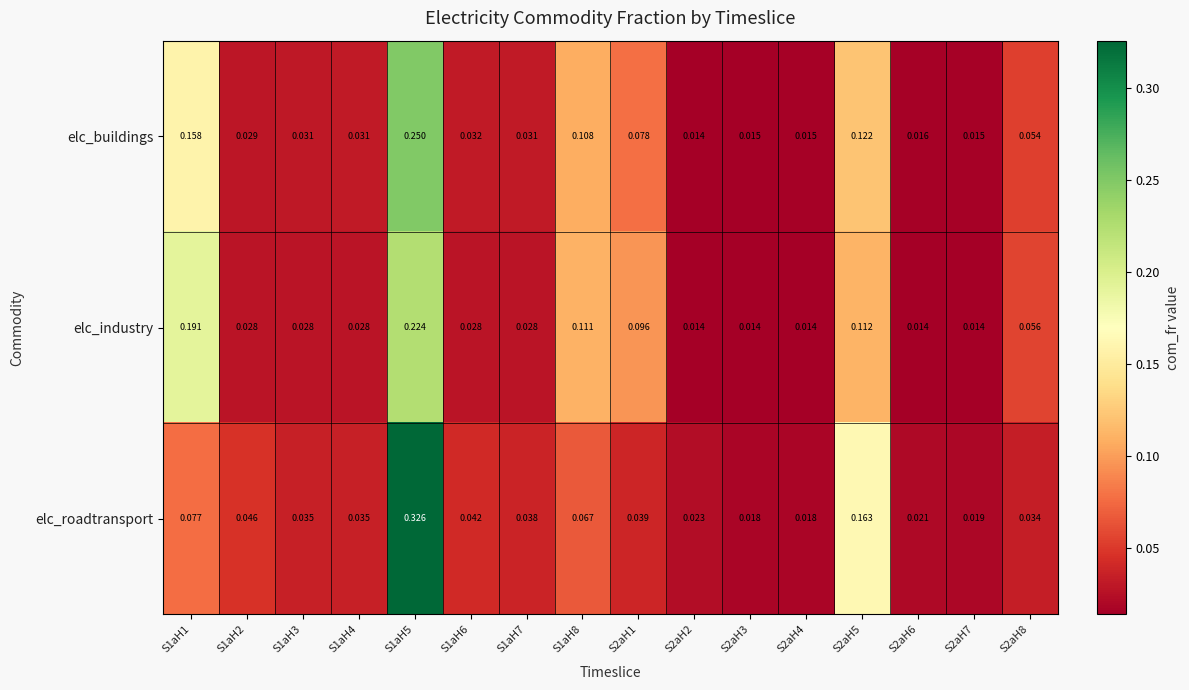

Count the number of categories in the chart.

16